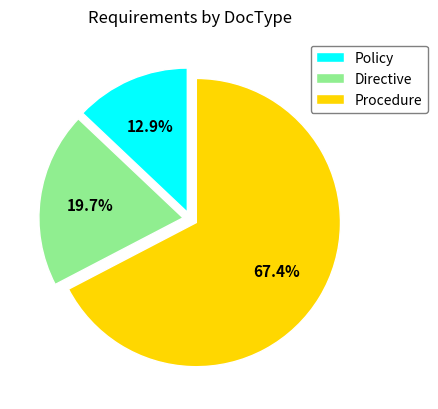

Does Policy represent more than half of the total?

No